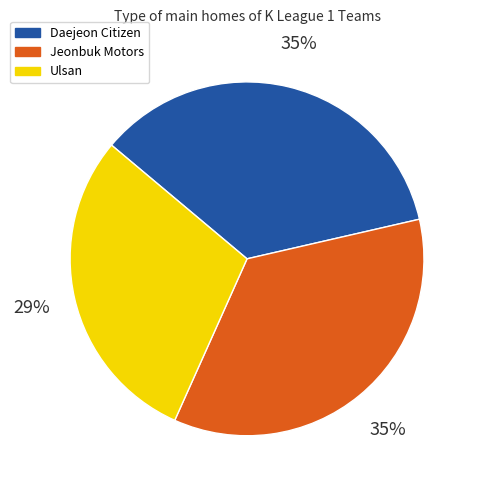

To the nearest percent, what is the combined percentage of Ulsan and Daejeon Citizen?

65%